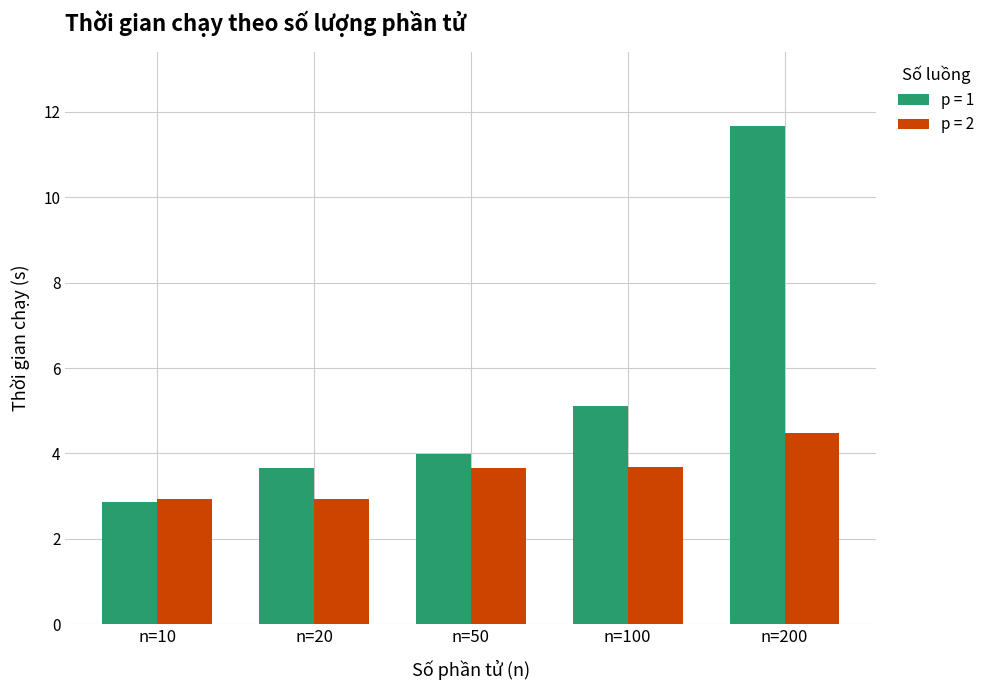

Count the number of data series in this chart.

2